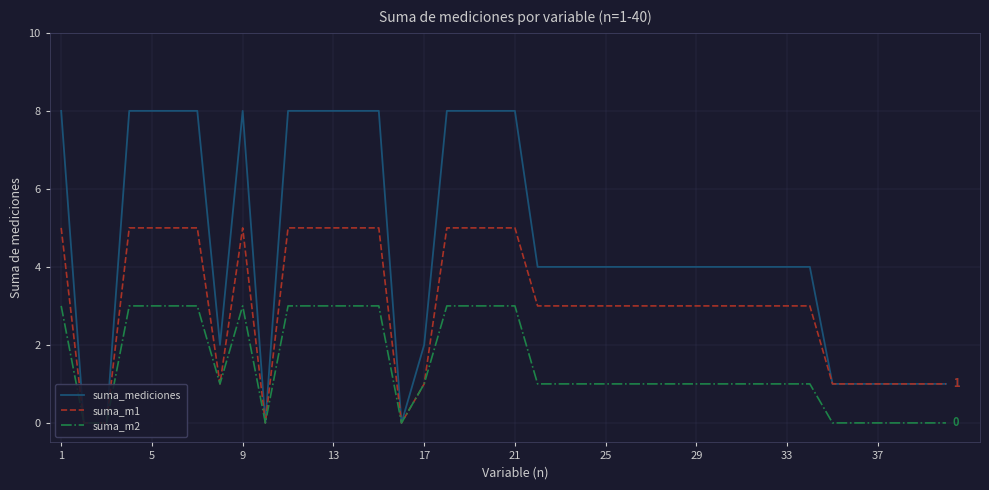

What is the highest value of the suma_mediciones series?

8